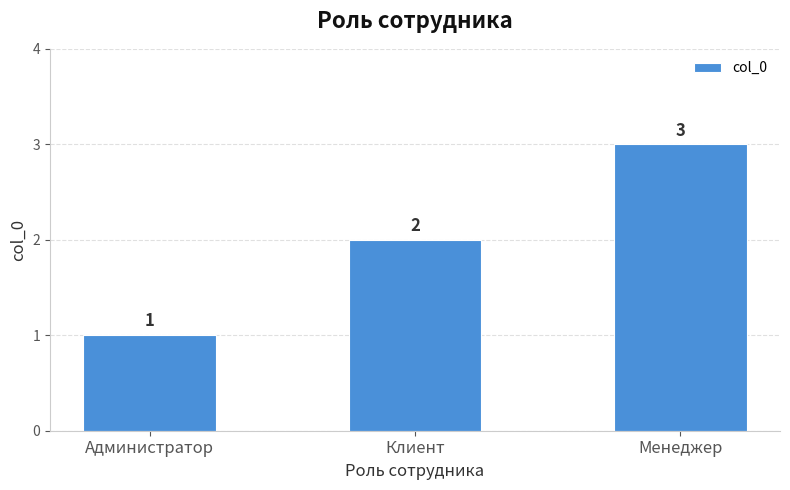

How many distinct data groups are displayed?

1